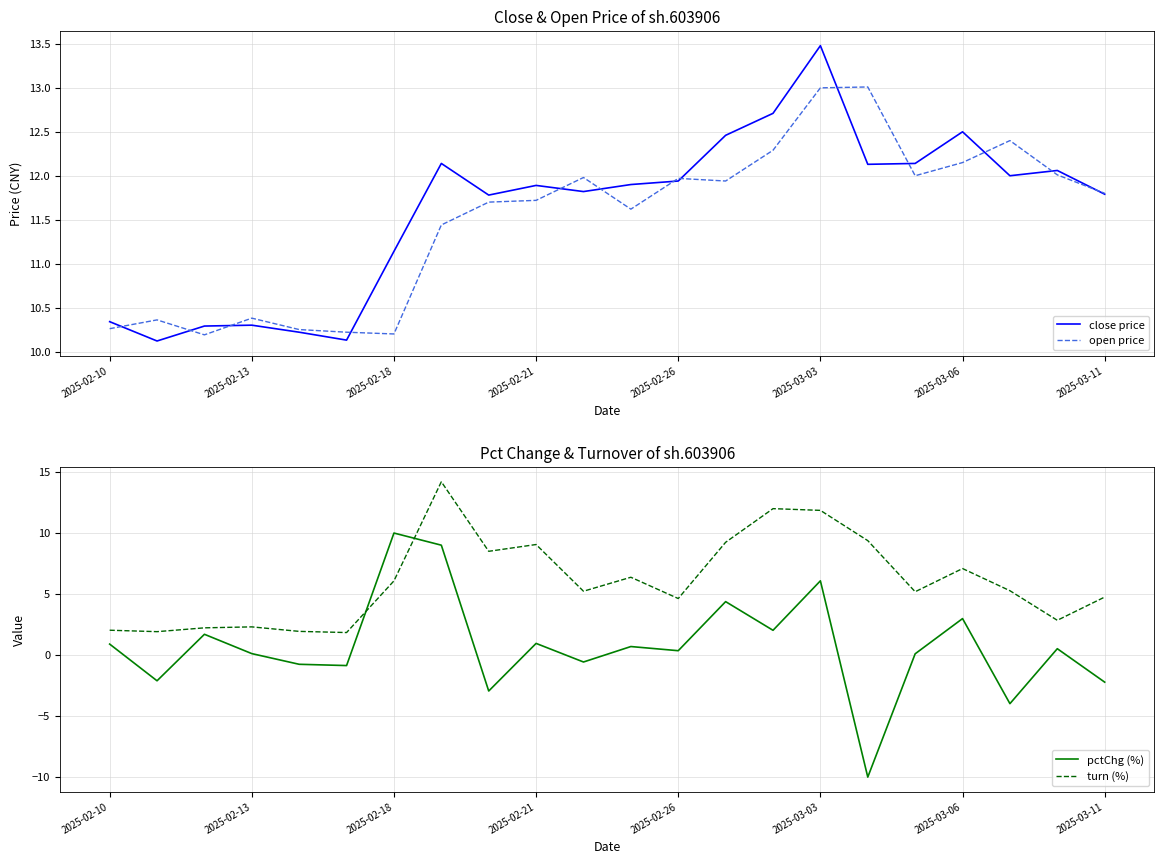

The pctChg (%) series shows -2.2 at 2025-03-11. True or false?

True